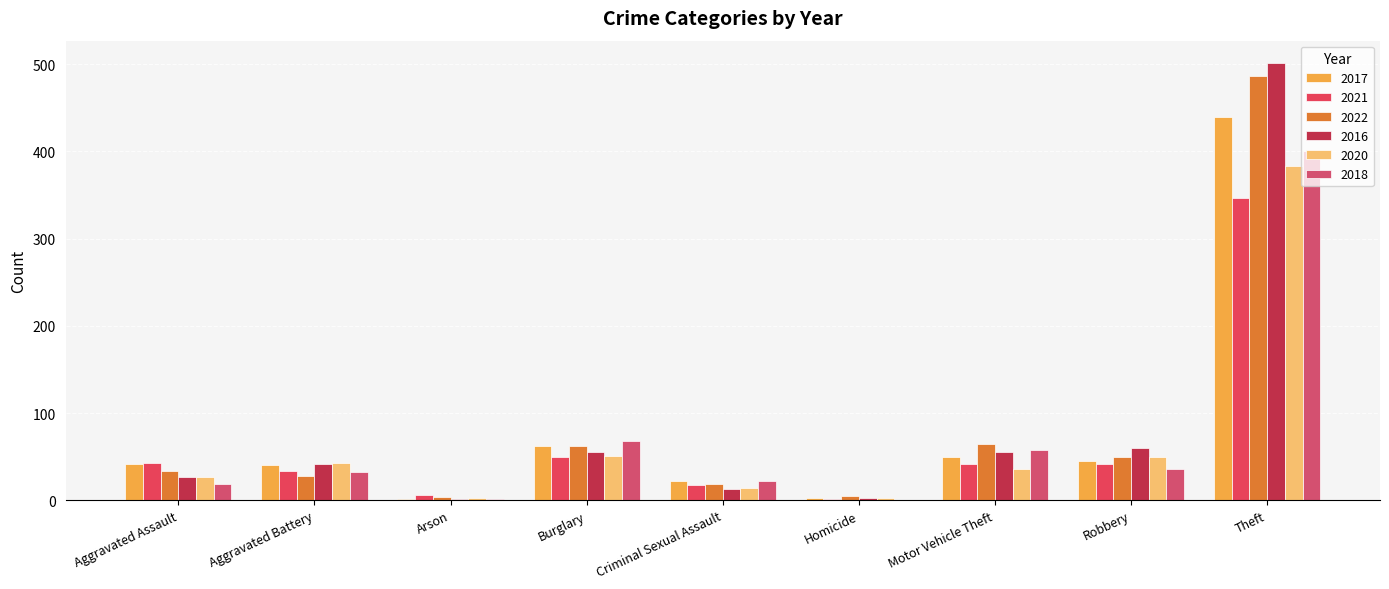

What position from the left is Homicide?

6